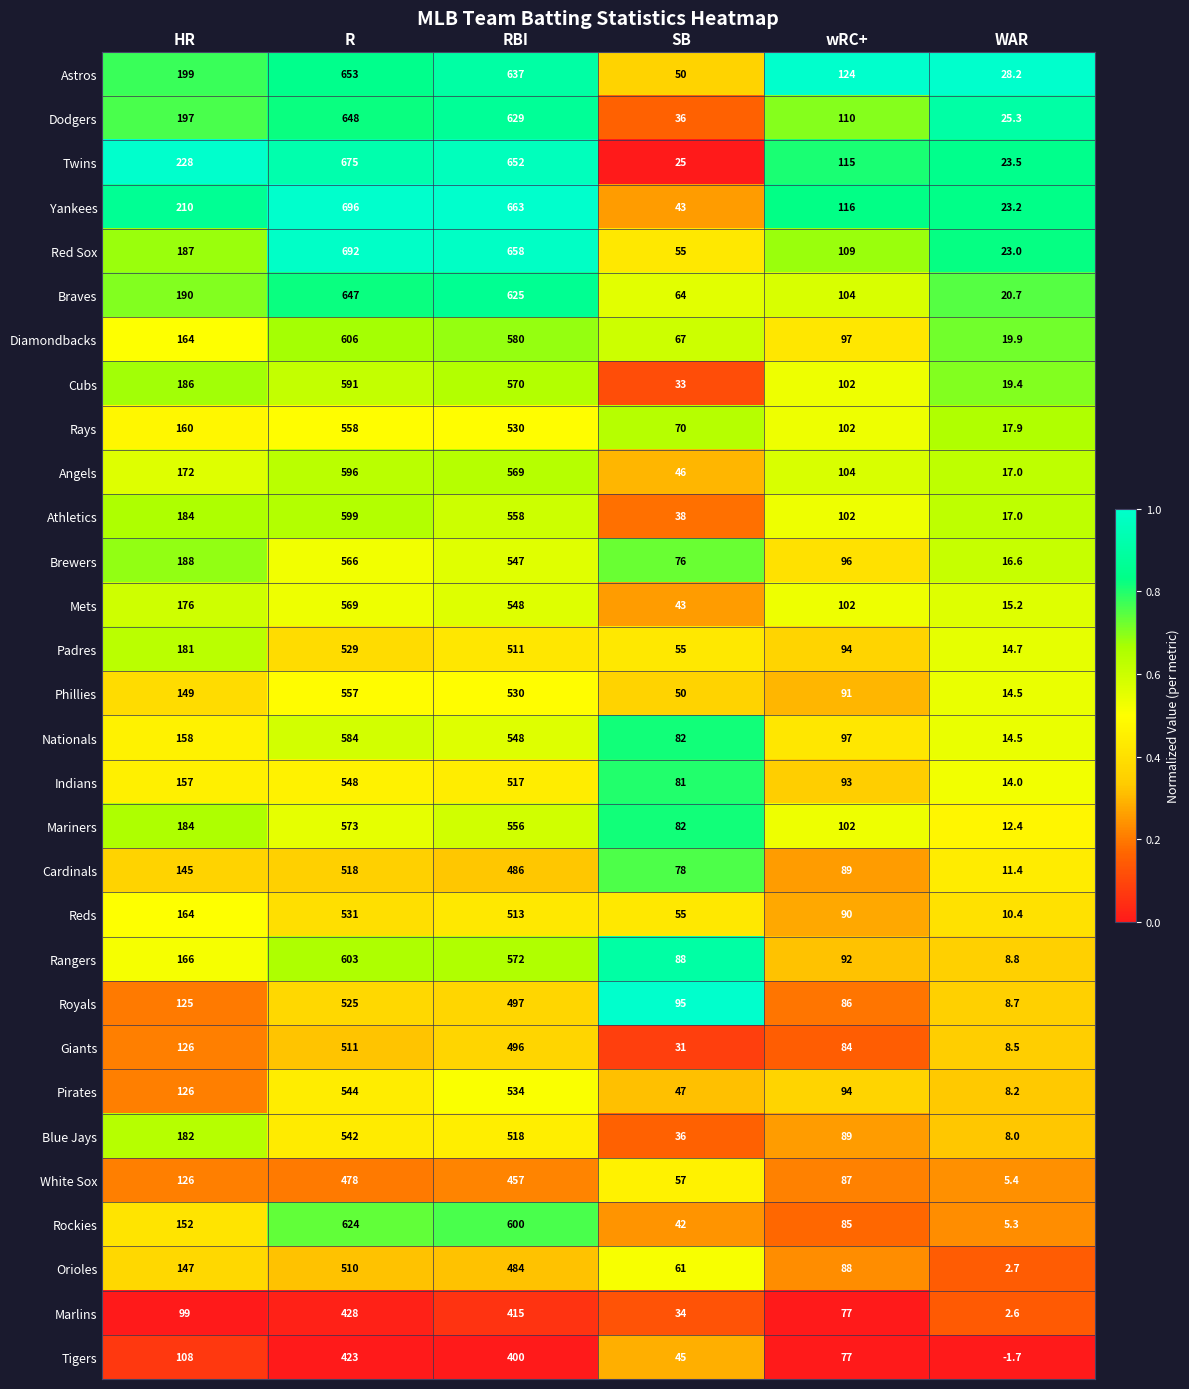

What is the highest value of the Rockies series?

624.0